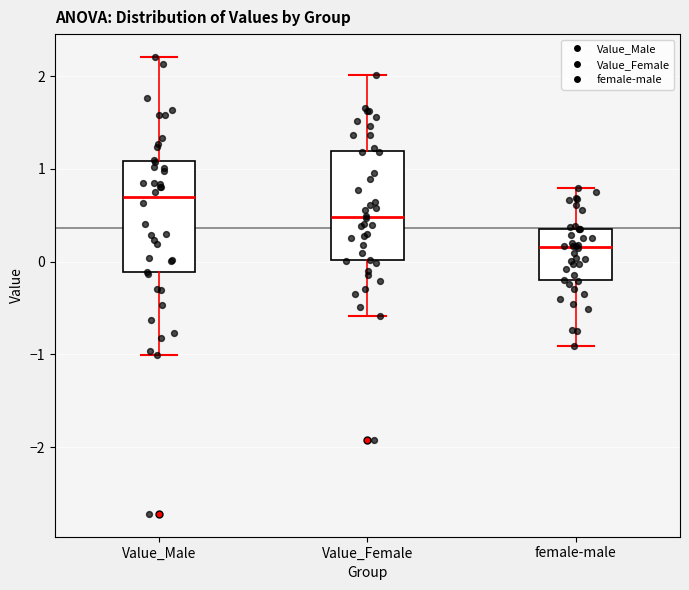

Reading left to right, transcribe this box plot: for each box, give where its median line is, the range the box spans, and where its two whiskers end, as read against the y-axis. The values are not printed on the chart, so give them approximately, as read against the axis.

Value_Male: median 0.7, box -0.1 to 1.1, whiskers -1.0 to 2.2
Value_Female: median 0.5, box 0.0 to 1.2, whiskers -0.6 to 2.0
female-male: median 0.2, box -0.2 to 0.4, whiskers -0.9 to 0.8